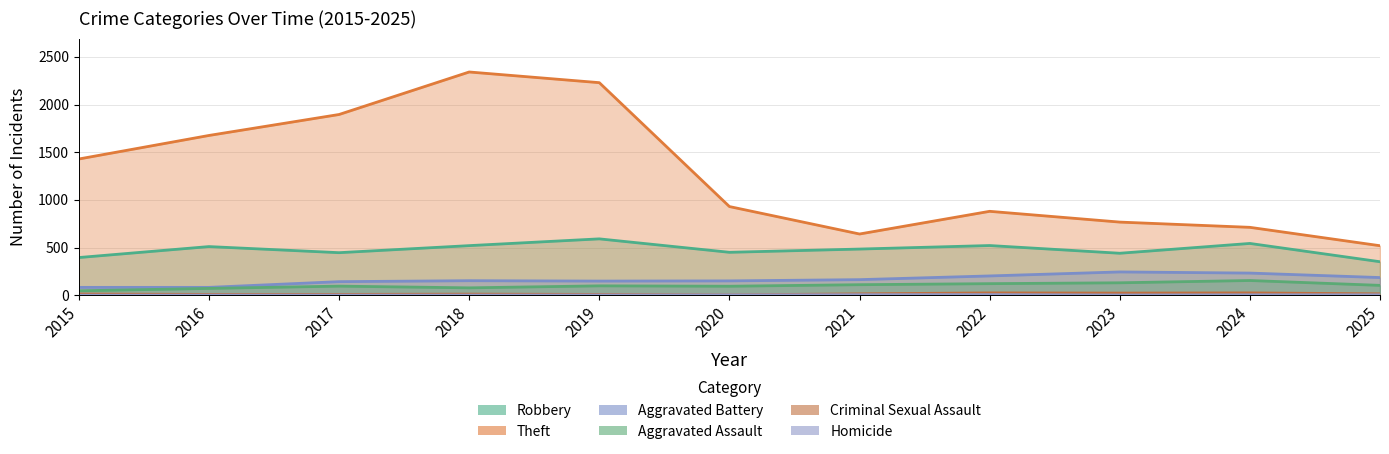

Which label corresponds to the largest value in the chart?

2018